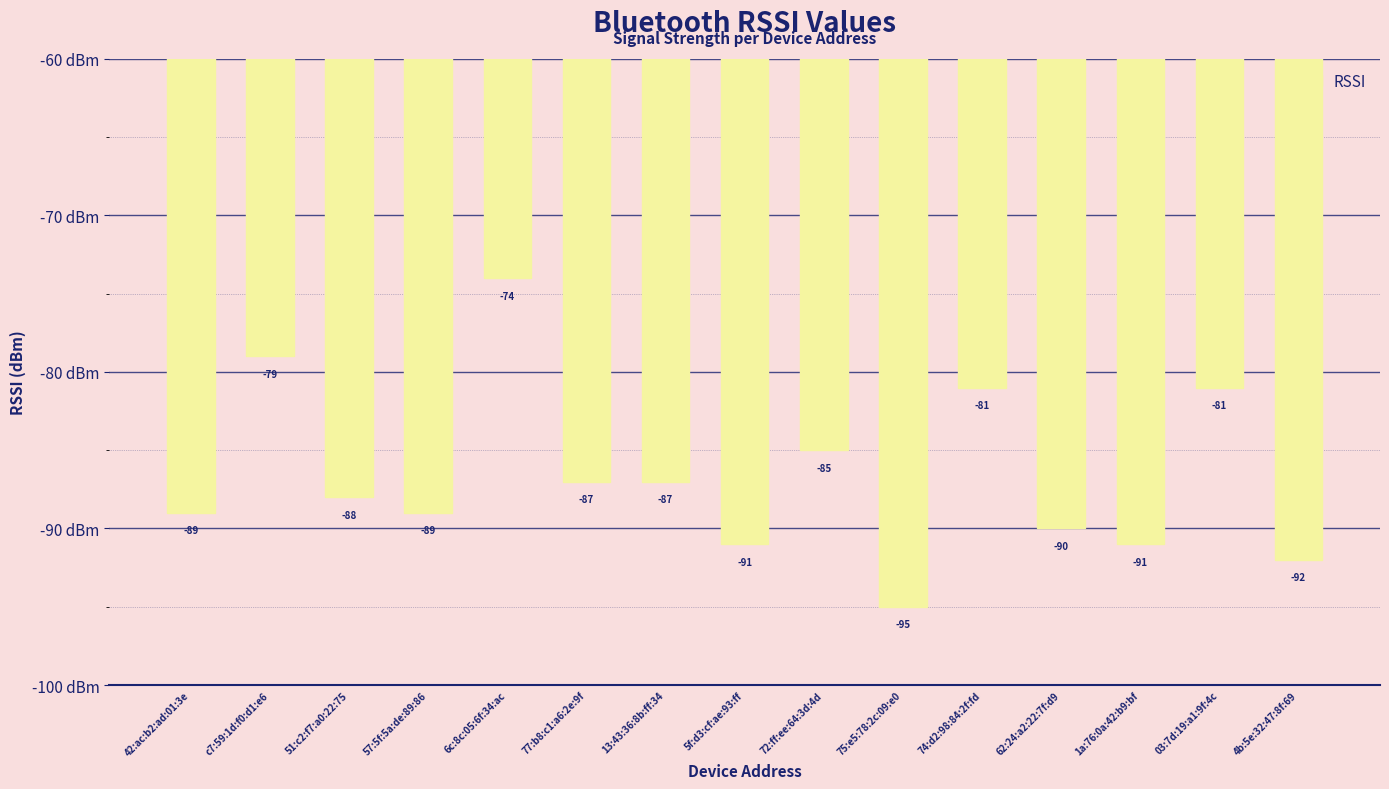

Which has a higher value, 75:e5:78:2c:09:e0 or c7:59:1d:f0:d1:e6?

c7:59:1d:f0:d1:e6